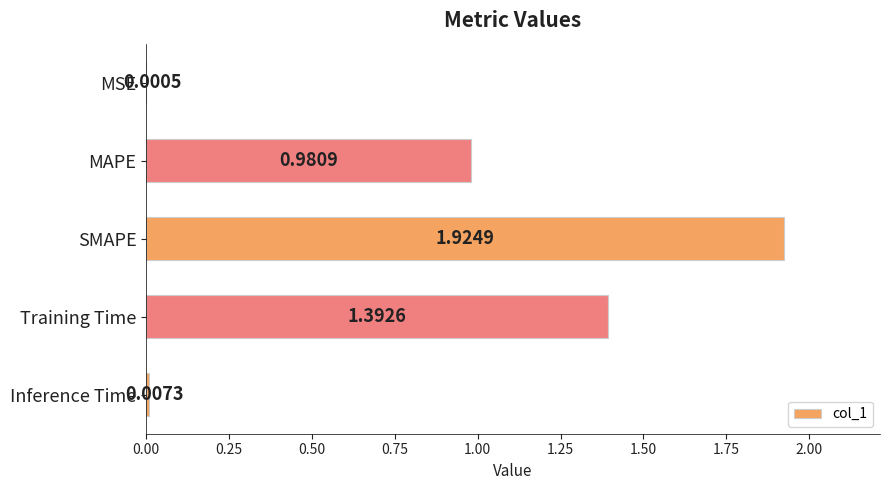

What is the change in value from MSE to Training Time?

+1.4